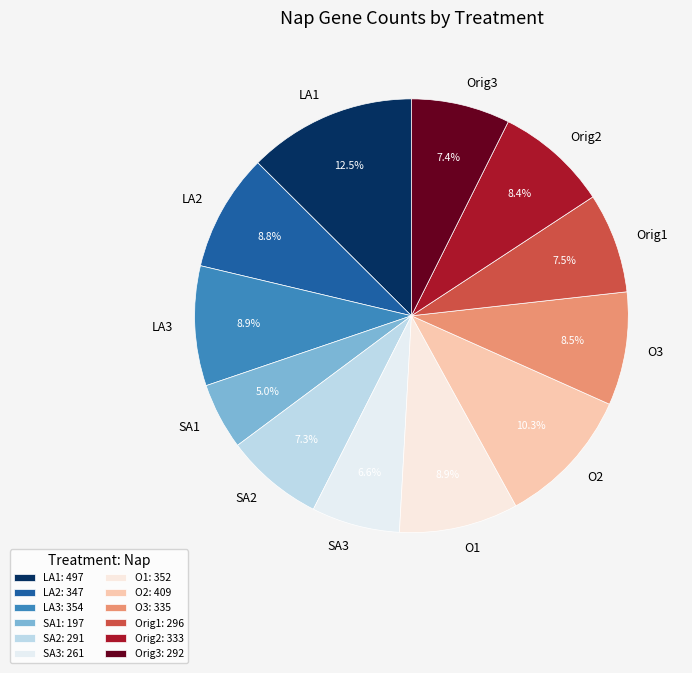

Does SA1 account for over 50% of the chart?

No